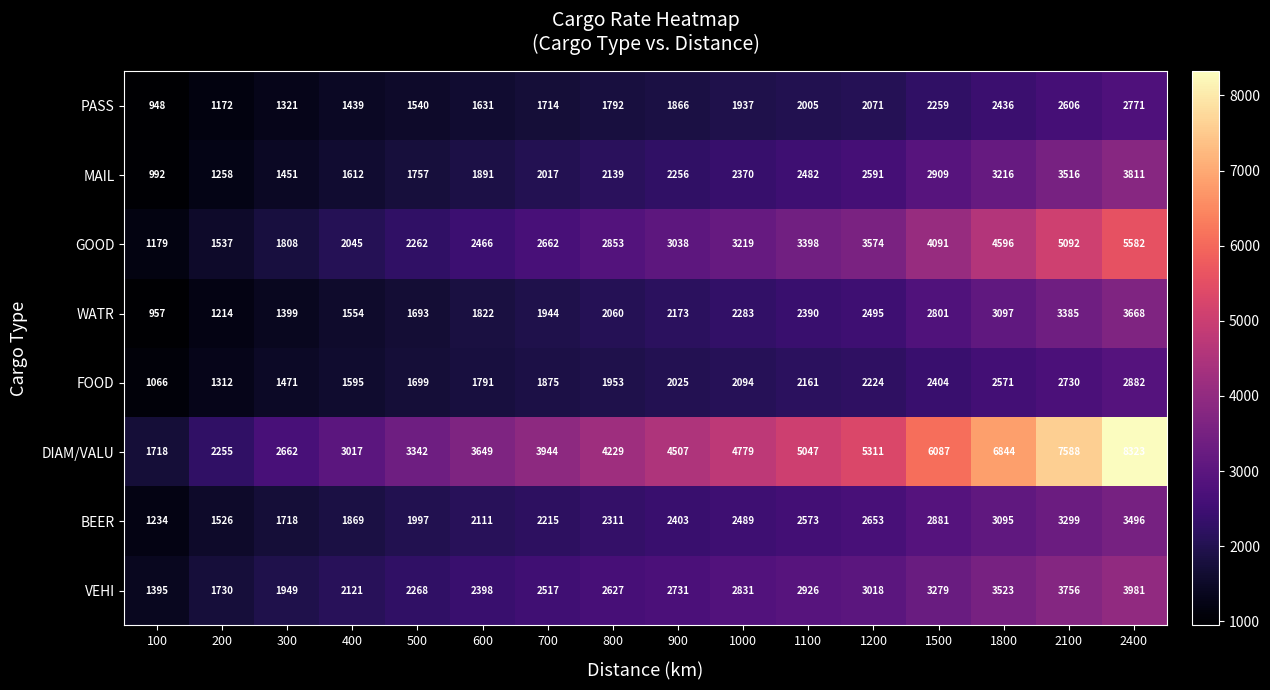

At which category does the chart reach its peak across all series?

2400